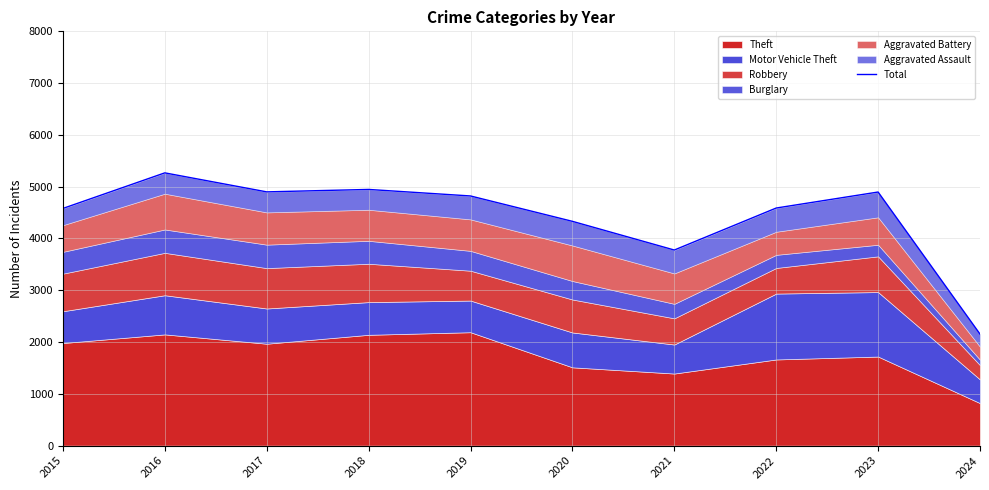

What is the change in value from 2018 to 2020?

-616